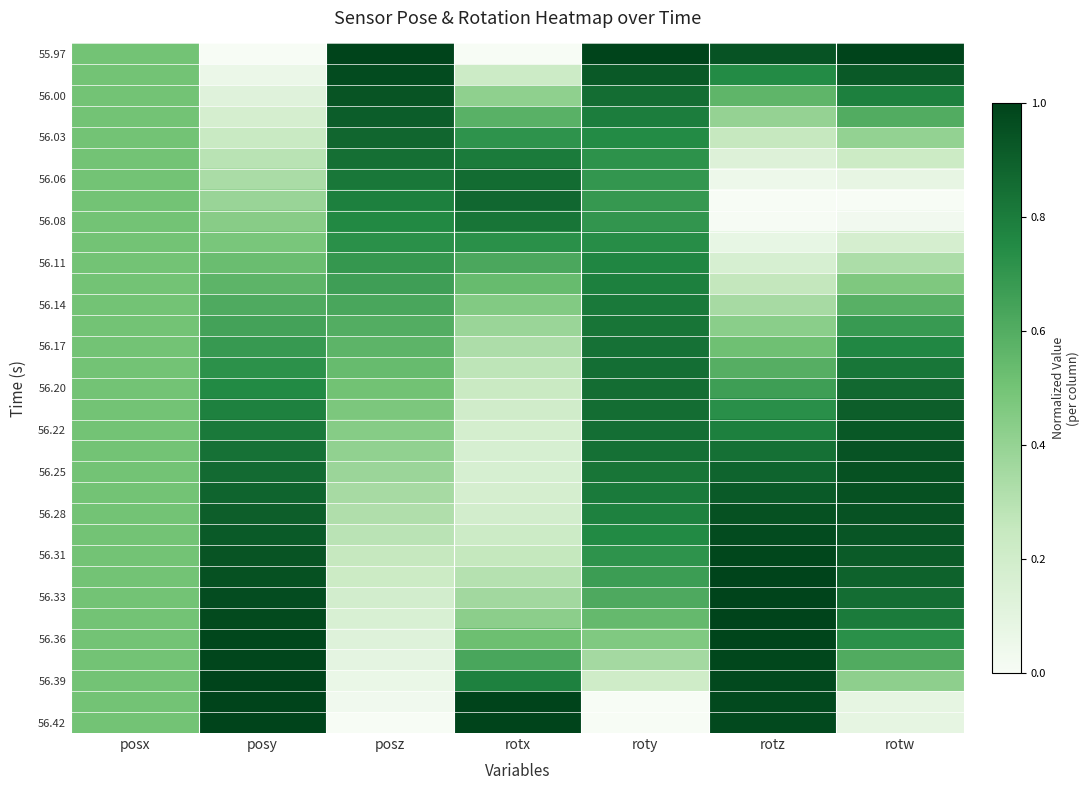

At how many categories does at least one series exceed 0?

7